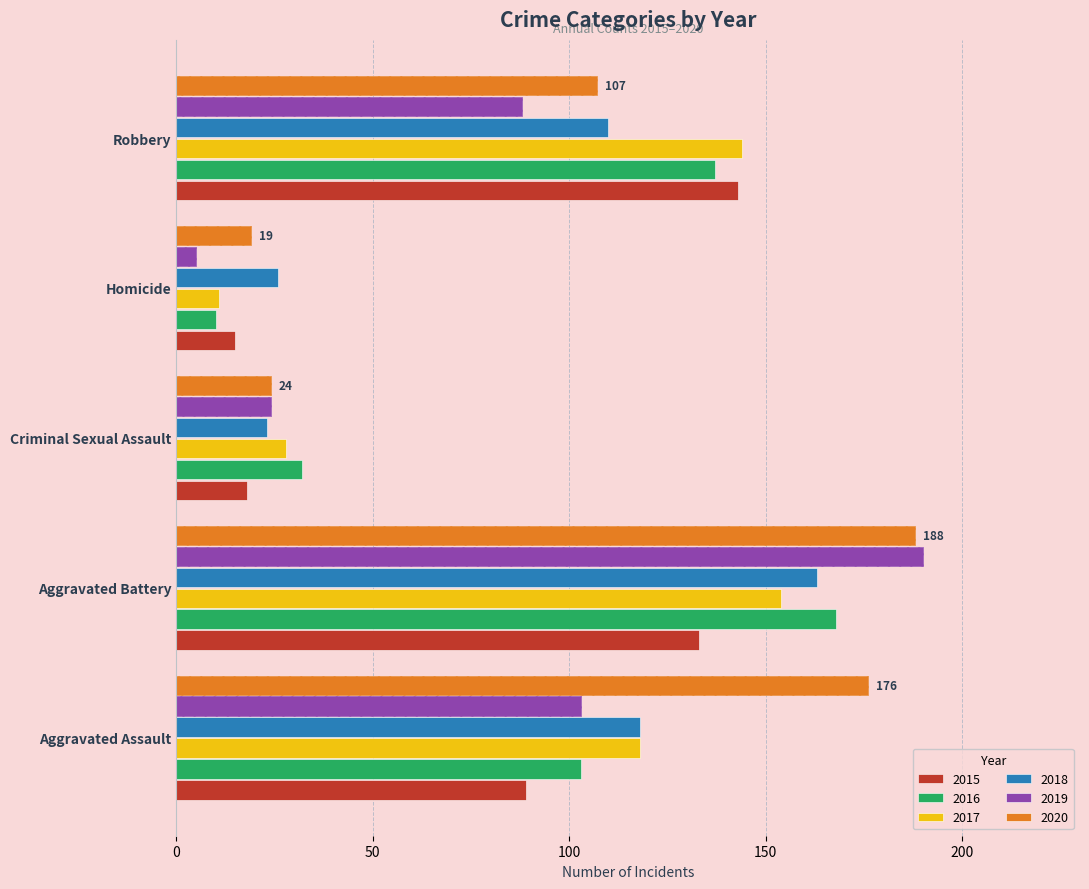

At which label is 2019 closest to 97?

Aggravated Assault